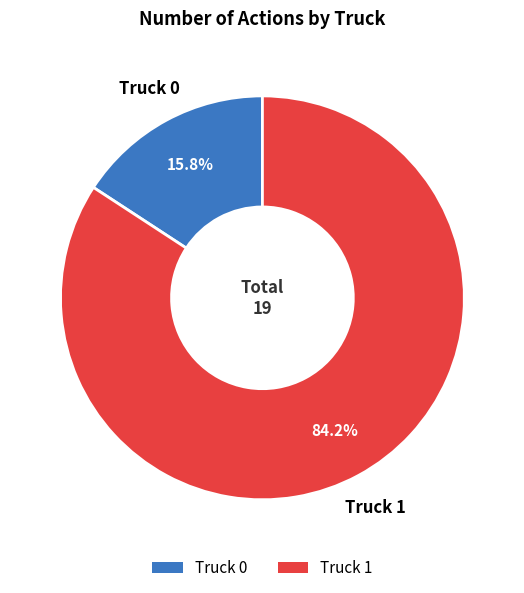

What is the total percentage of Truck 1 and Truck 0?

100.0%